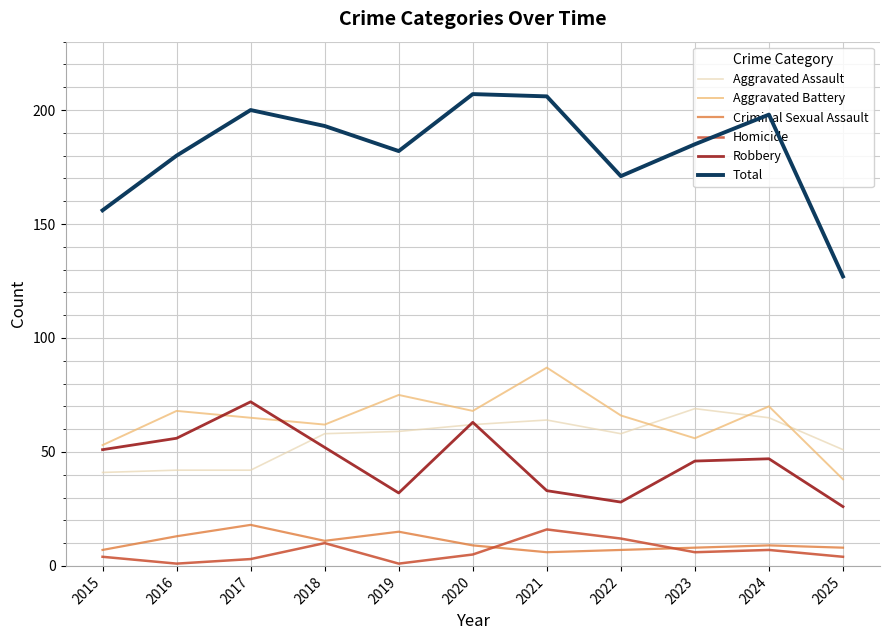

How many interior local peaks does the Robbery series have?

3